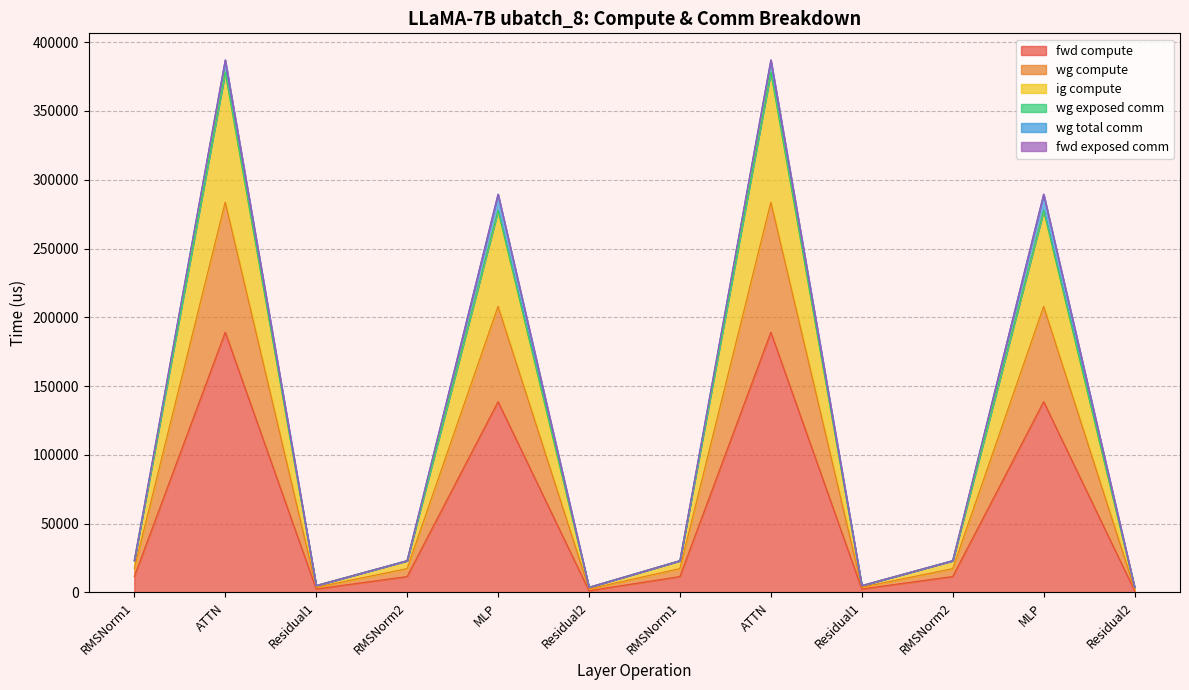

Where is the first local maximum for fwd compute?

ATTN